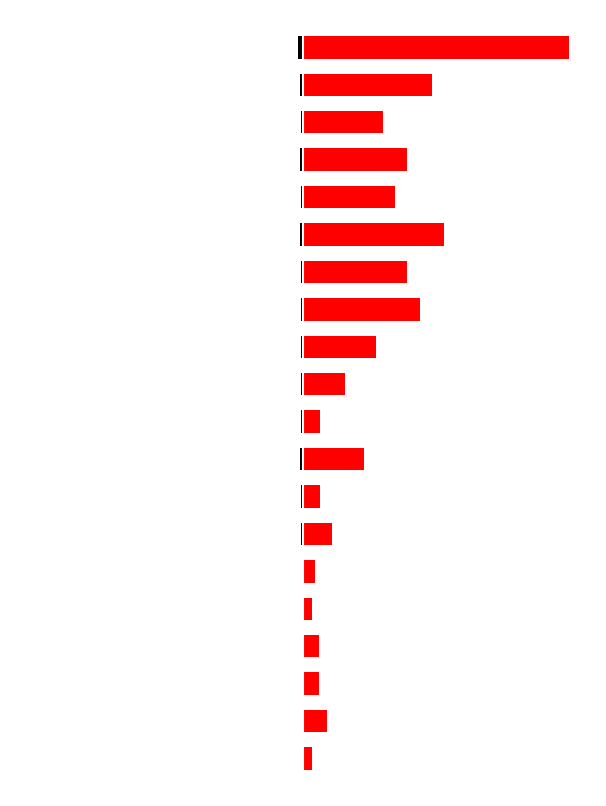

At how many categories does at least one series exceed 88?

1